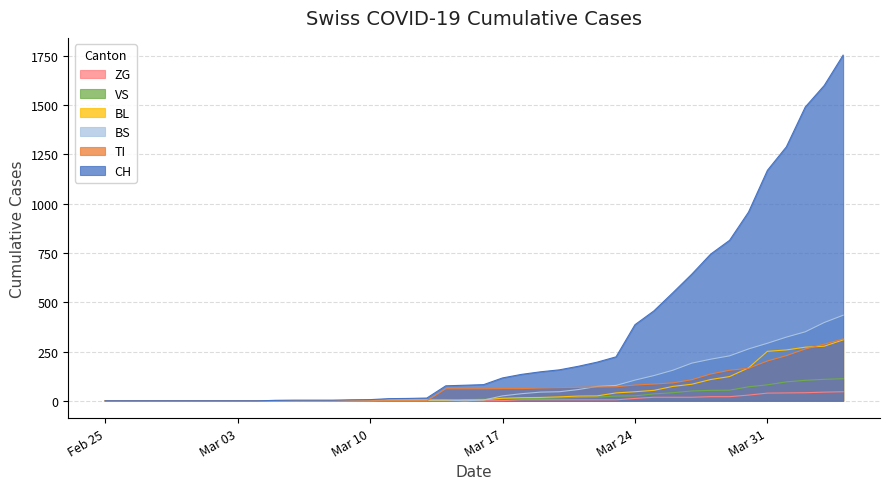

How many data points does each series have?

40